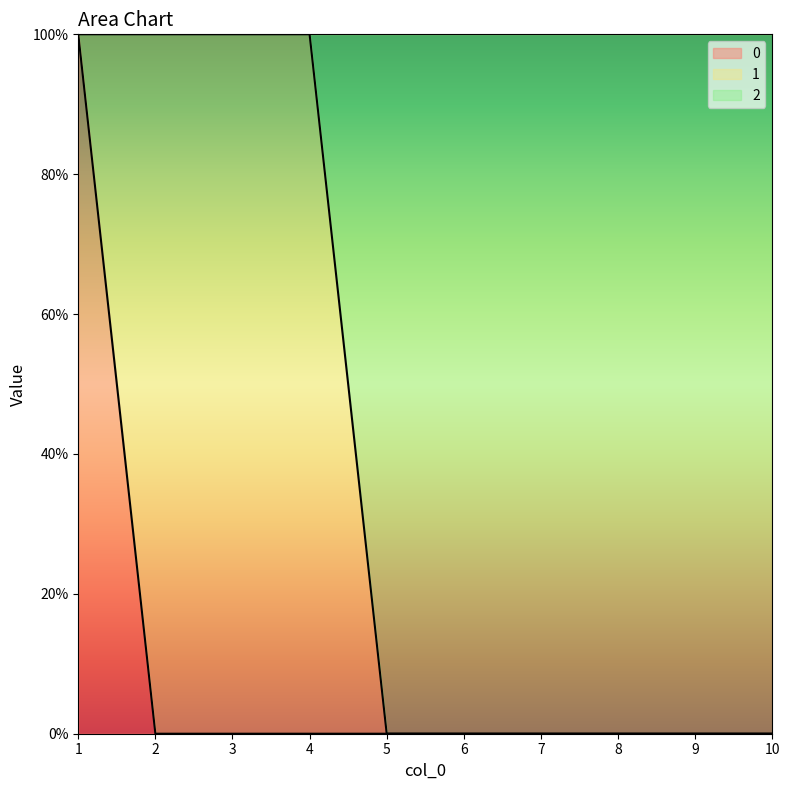

True or false: 2 and 0 intersect in this chart.

False